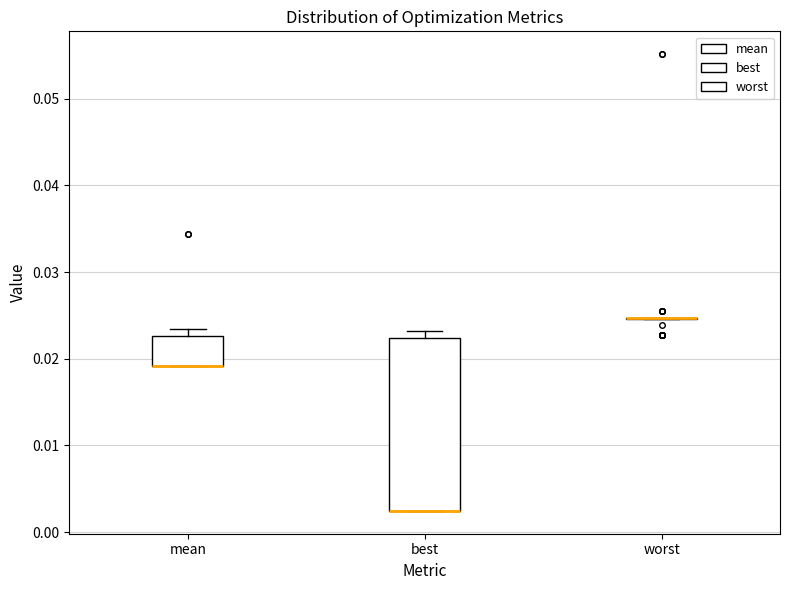

Reading left to right, read every box against the y-axis: the position of its median line, the range the box covers, and the ends of its whiskers. The values are not printed on the chart, so give them approximately, as read against the axis.

mean: median 0.019 (drawn on the box's lower edge), box 0.019 to 0.023, whiskers 0.019 to 0.023 (just above the box's upper edge)
best: median 0.002 (drawn on the box's lower edge), box 0.002 to 0.022, whiskers 0.002 to 0.023
worst: box collapsed to a line at 0.025, whiskers 0.025 to 0.025